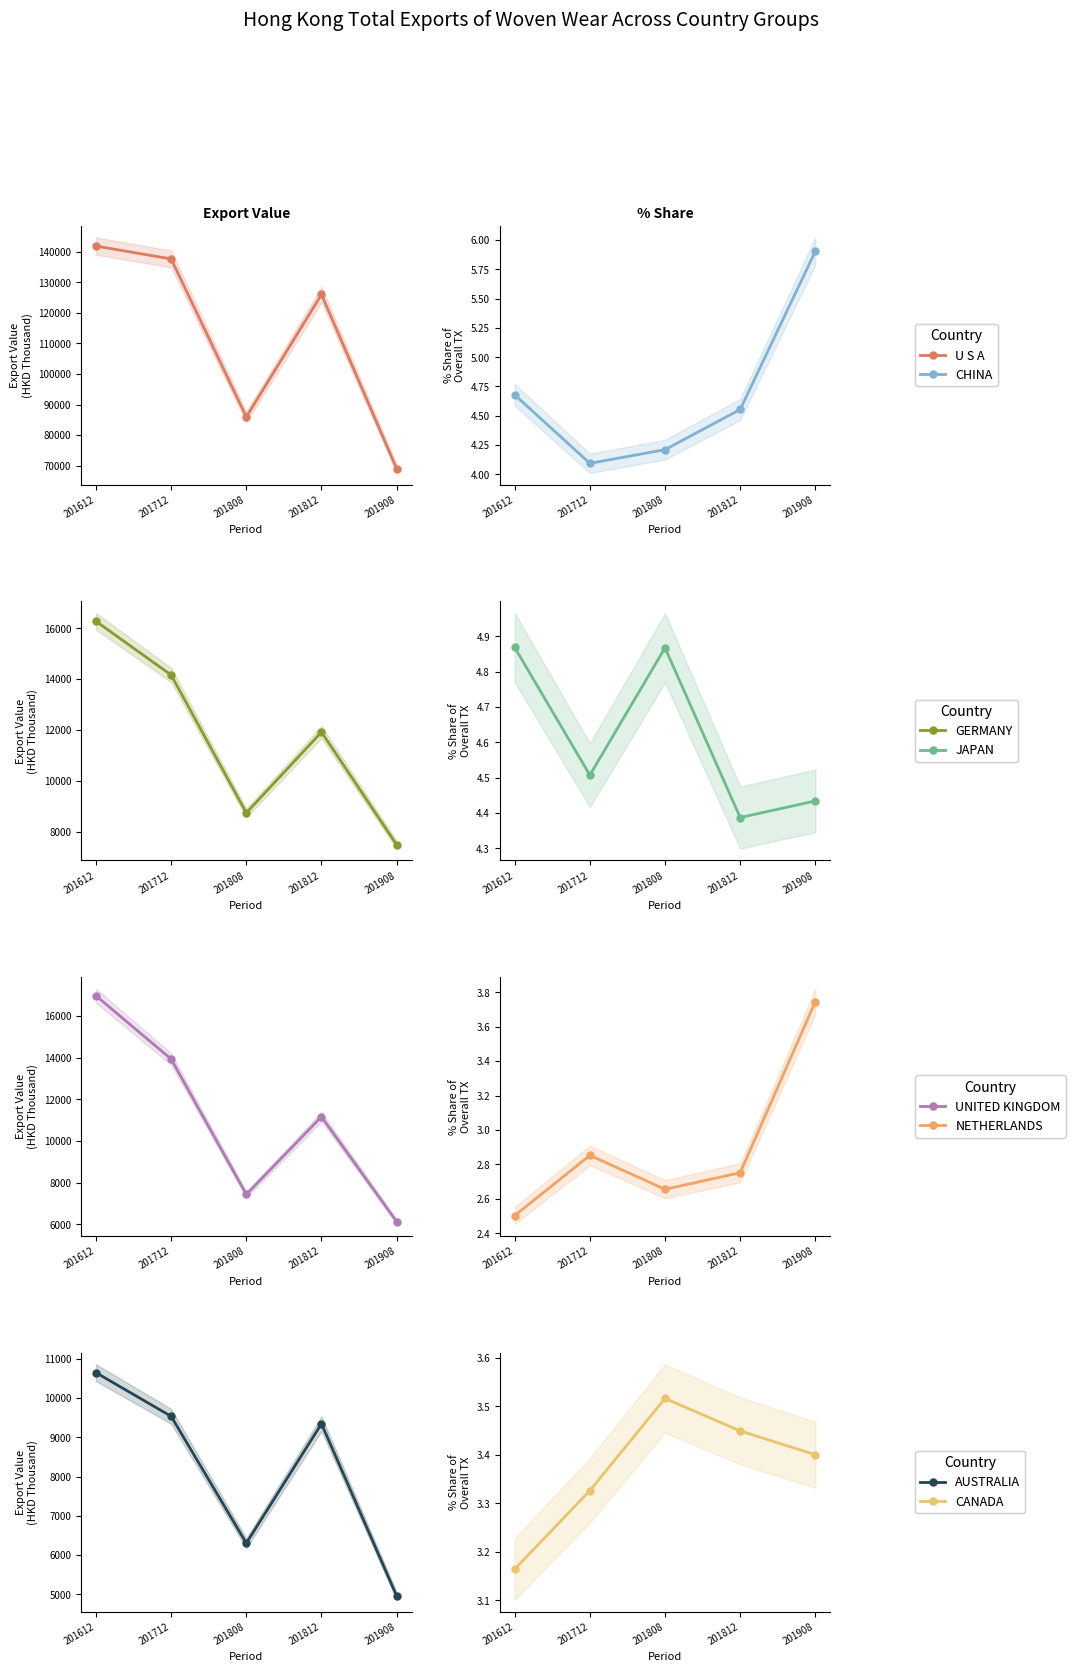

Is this an area chart (filled region under the line)?

No